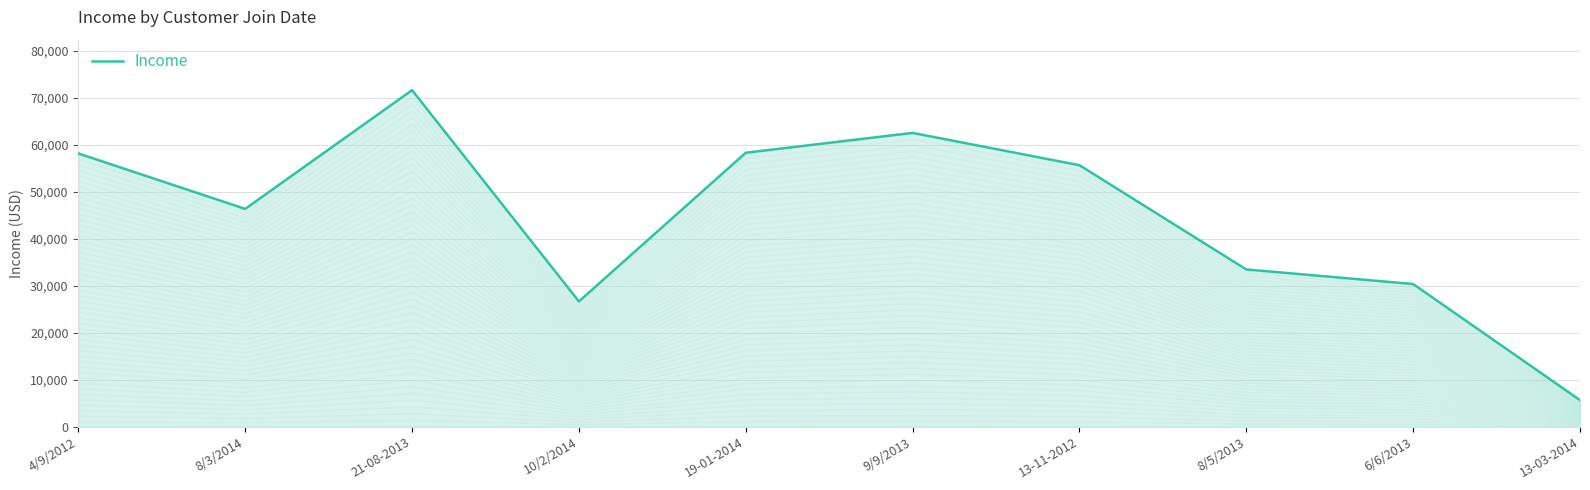

What is the difference between the values at 21-08-2013 and 8/5/2013?

38159